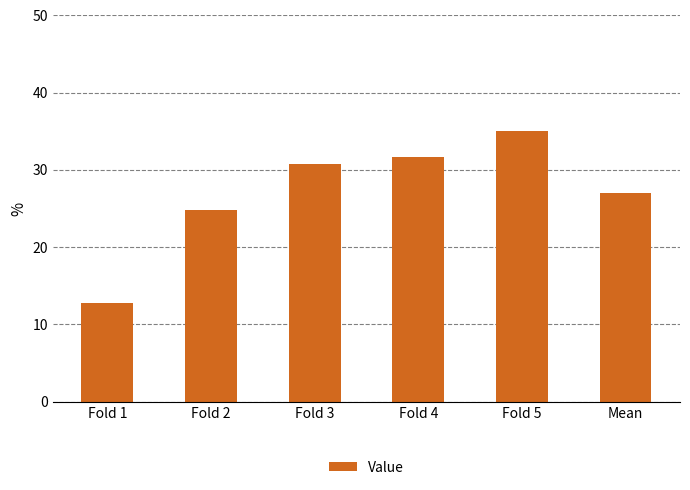

Reading left to right, transcribe all the data shown in this chart.

Fold 1=12.8	Fold 2=24.8	Fold 3=30.8	Fold 4=31.6	Fold 5=35.0	Mean=27.0